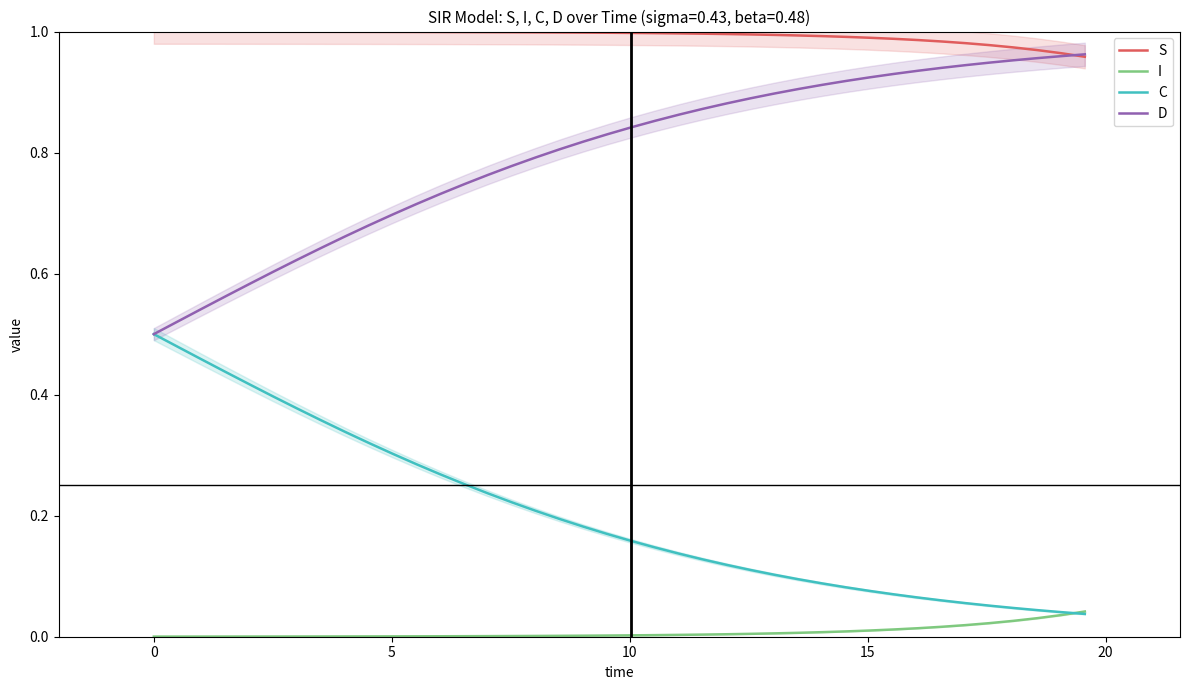

True or false: I and D intersect in this chart.

False